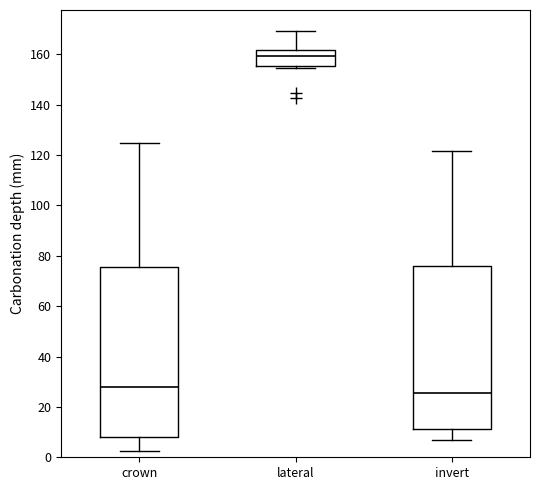

Where is the upper edge of the box for invert on the y-axis? The values are not printed on the chart, so give them approximately, as read against the axis.

76